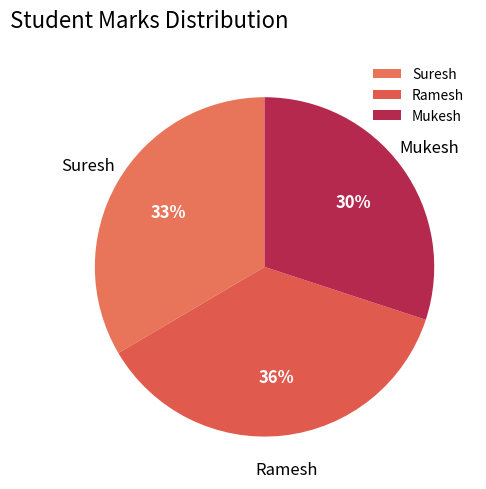

Does any single category account for the majority?

No